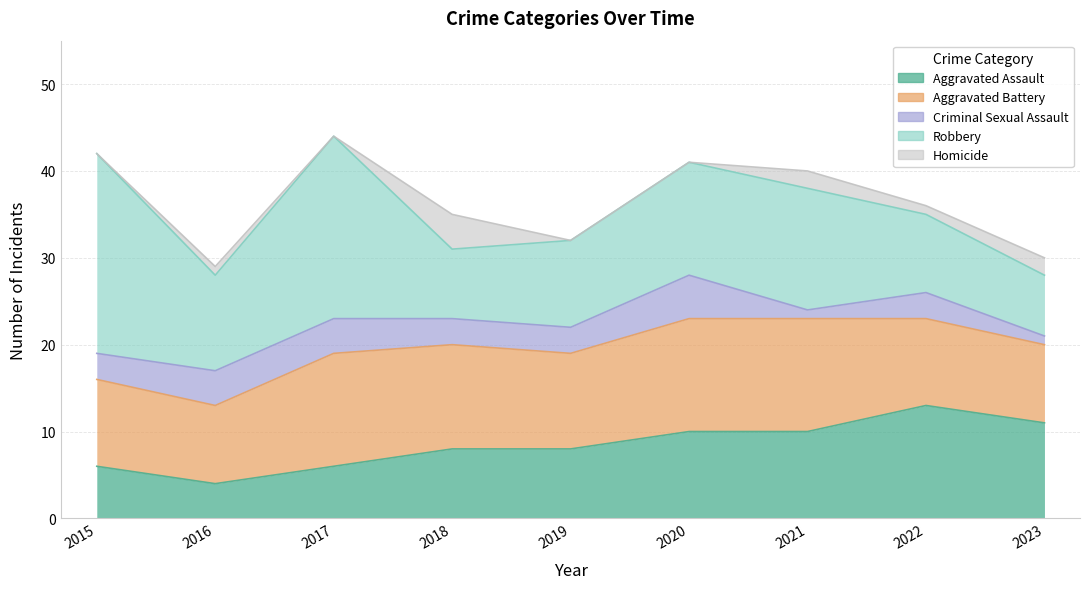

What is the sum of all Robbery values?

116